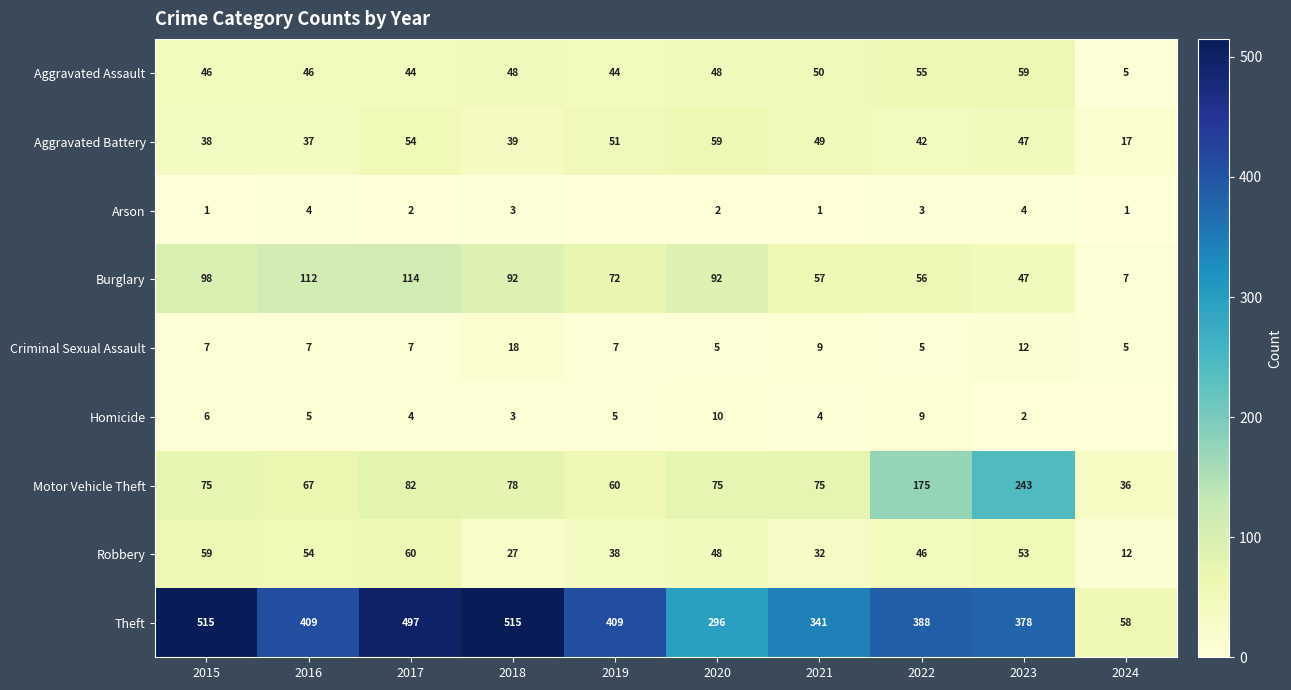

The value of Aggravated Assault at 2023 is 59. True or false?

True